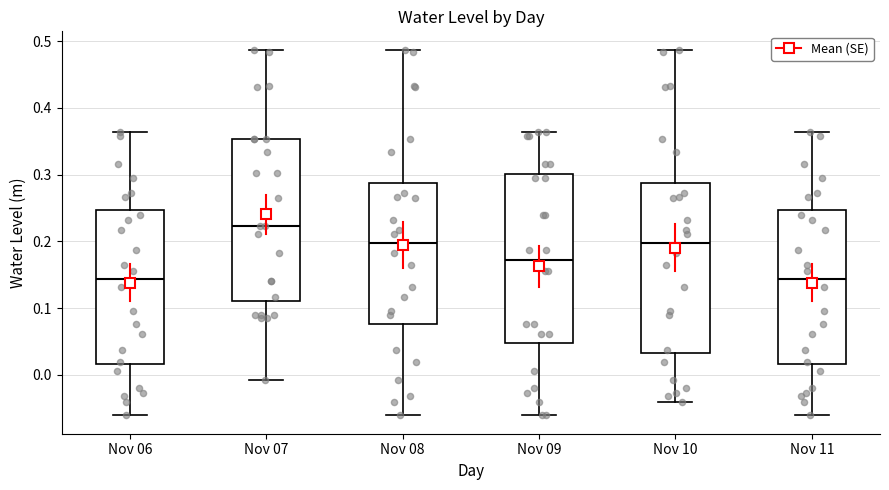

Which box has the highest median line?

Nov 07